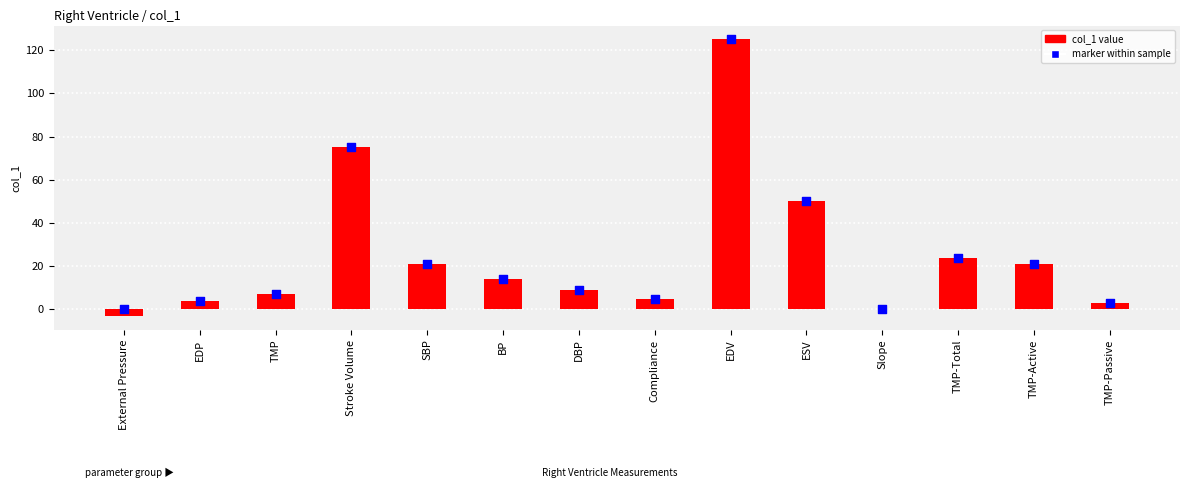

Which series has the largest total across all categories?

marker within sample